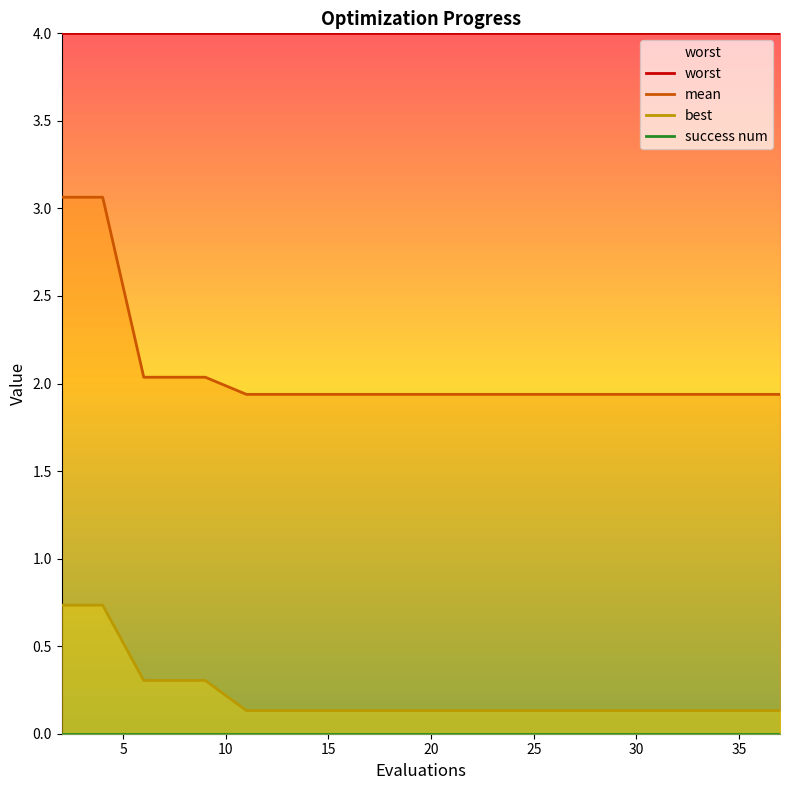

True or false: mean and best intersect in this chart.

False